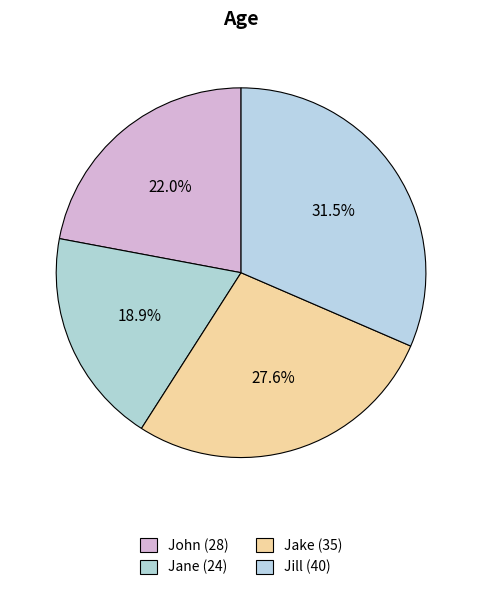

Count the number of slices in the pie.

4